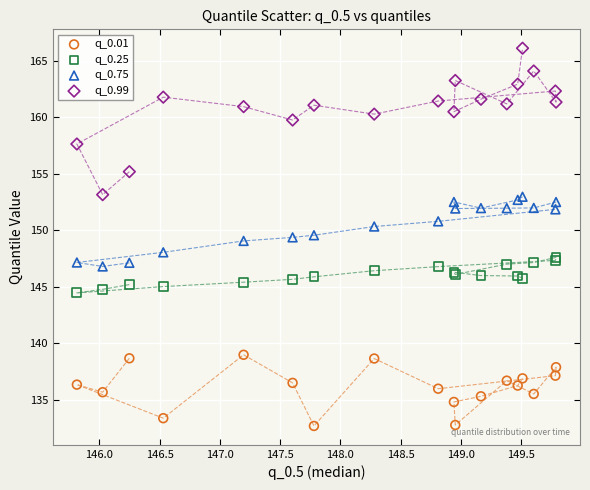

What are all the series names shown in the legend?

q_0.01, q_0.25, q_0.75, q_0.99